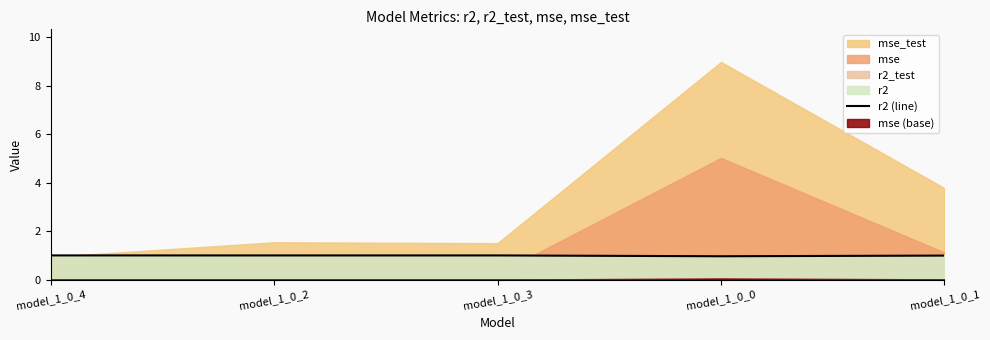

What is the label of the 5th point from the left?

model_1_0_1